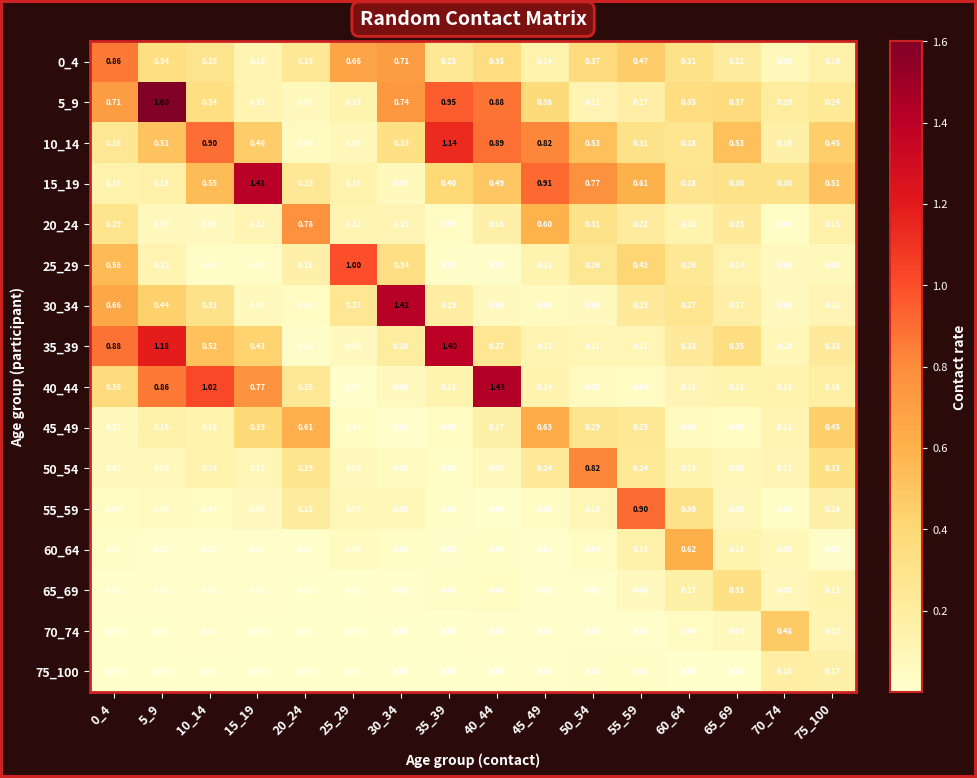

Is the value of 75_100 at 0_4 greater than the value of 40_44 at 65_69?

No